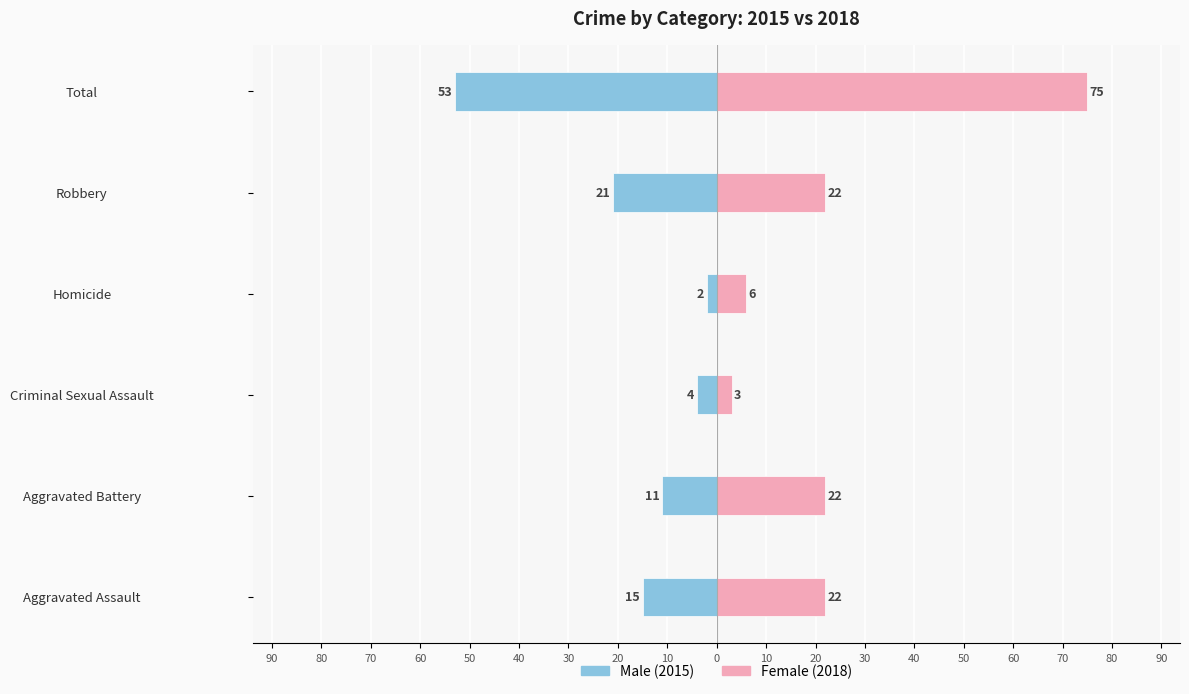

Are the bars grouped side by side (vs. stacked)?

Yes